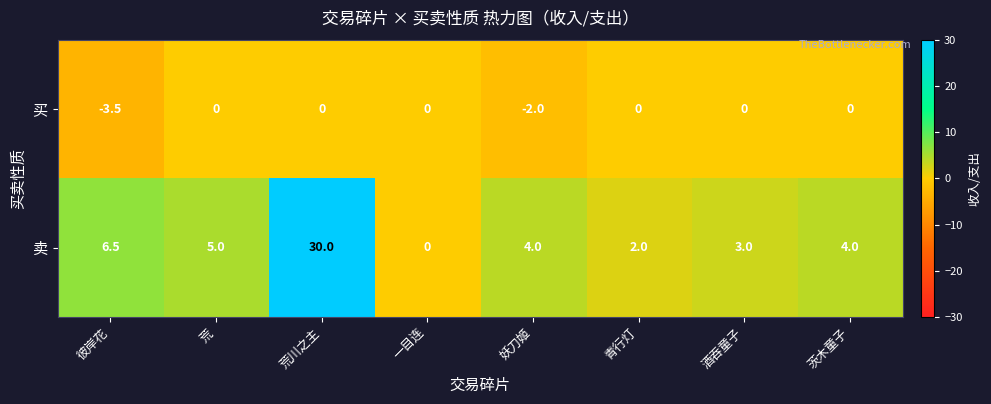

List the series in order of their overall mean, highest first.

卖, 买